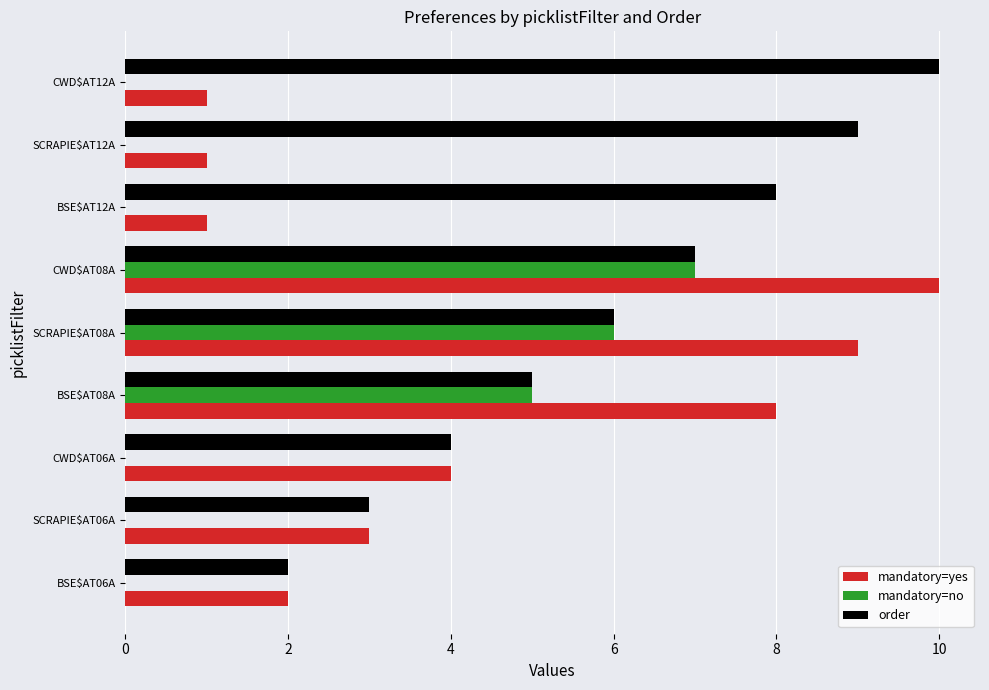

What is the greatest value displayed?

10